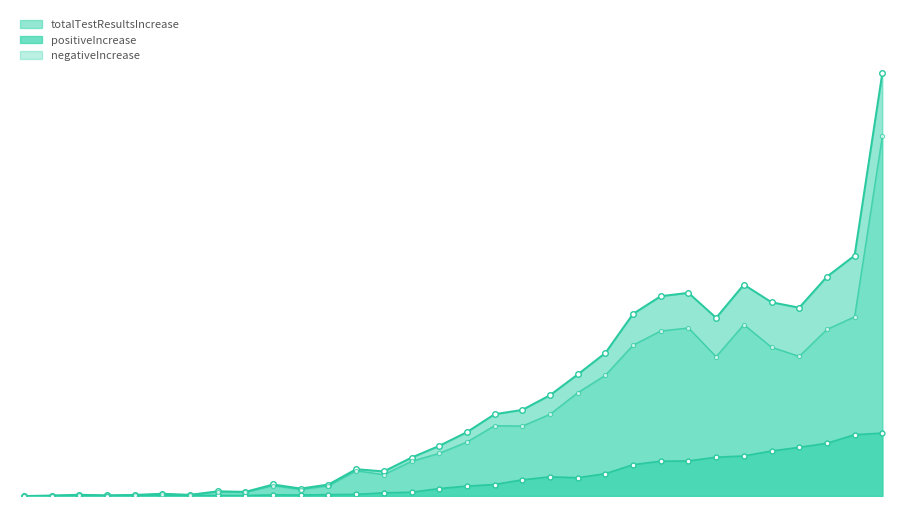

What are all the series names shown in the legend?

positiveIncrease, negativeIncrease, totalTestResultsIncrease